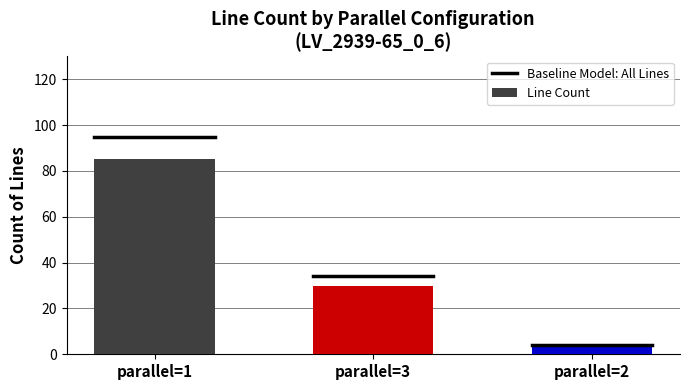

Reading left to right, extract all data points from this chart.

85	30	3